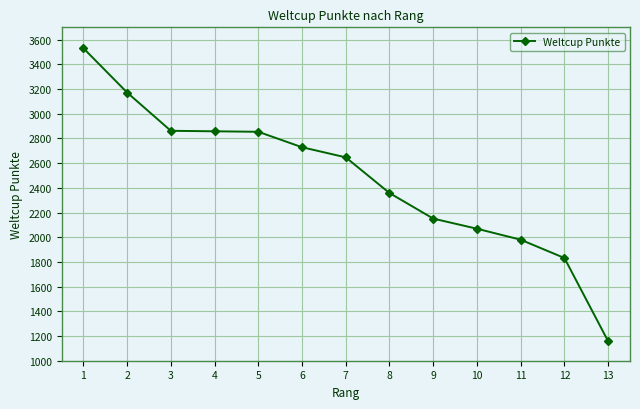

True or false: the data shows 3334 at 11.

False